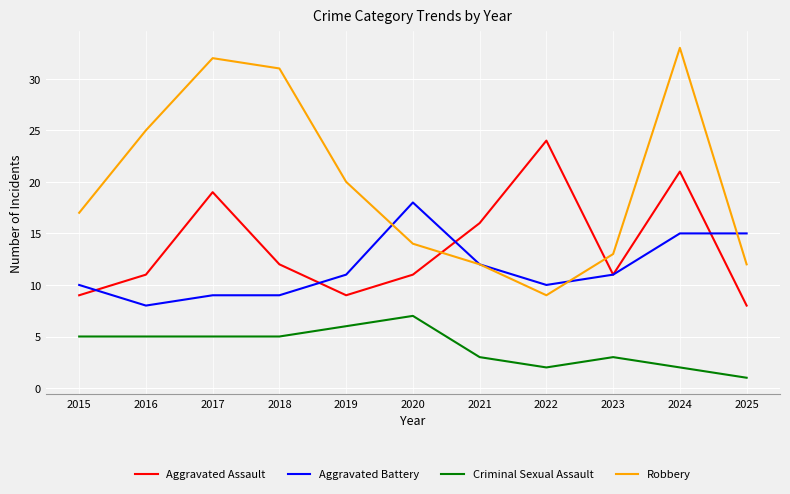

True or false: Aggravated Battery has a value of 16 at 2022.

False